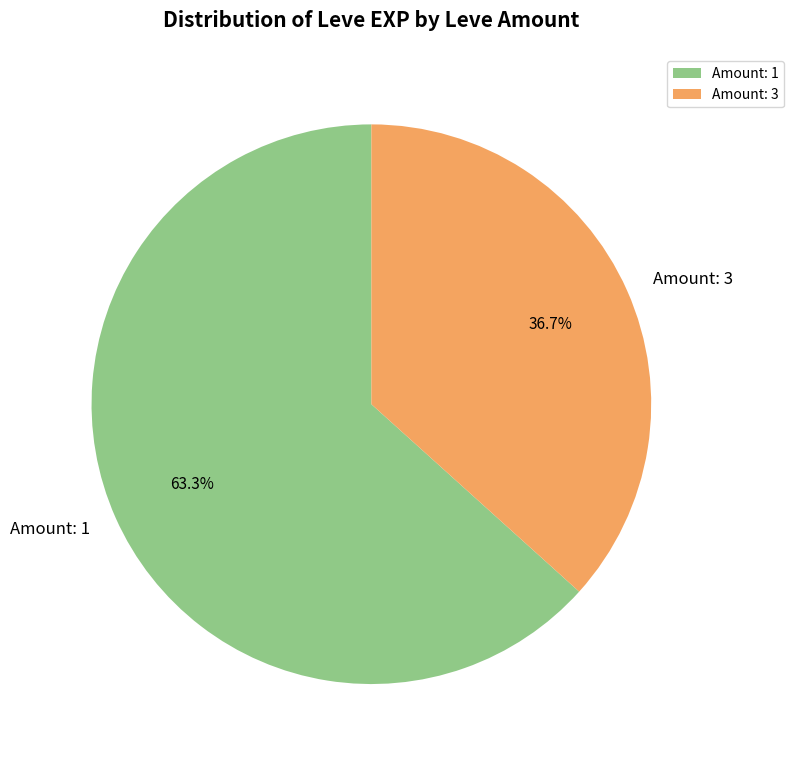

Rank the categories by value from lowest to highest.

Amount: 3, Amount: 1